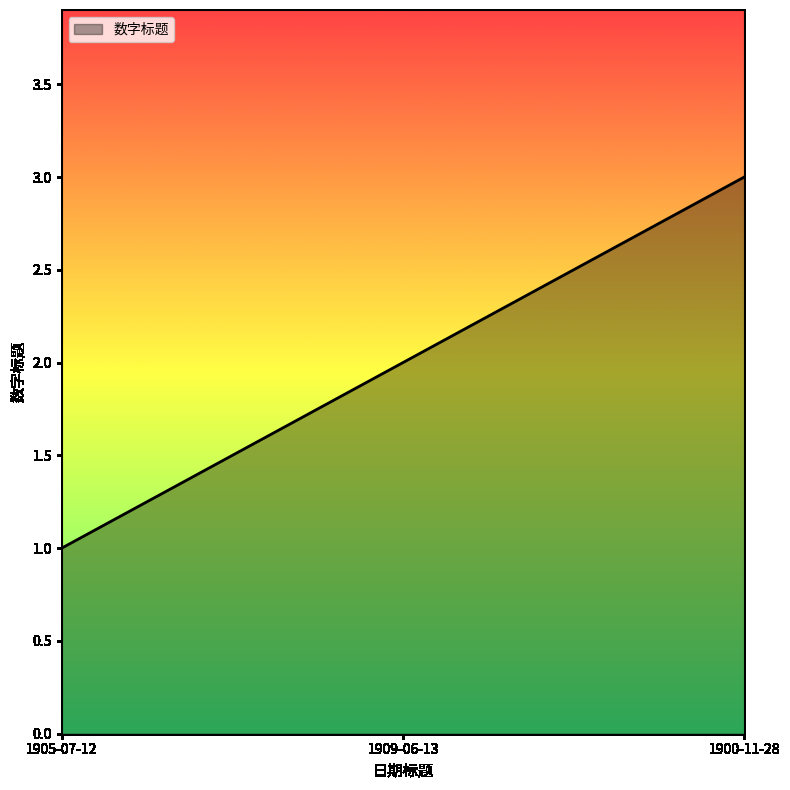

What is the difference between the maximum and minimum values?

2